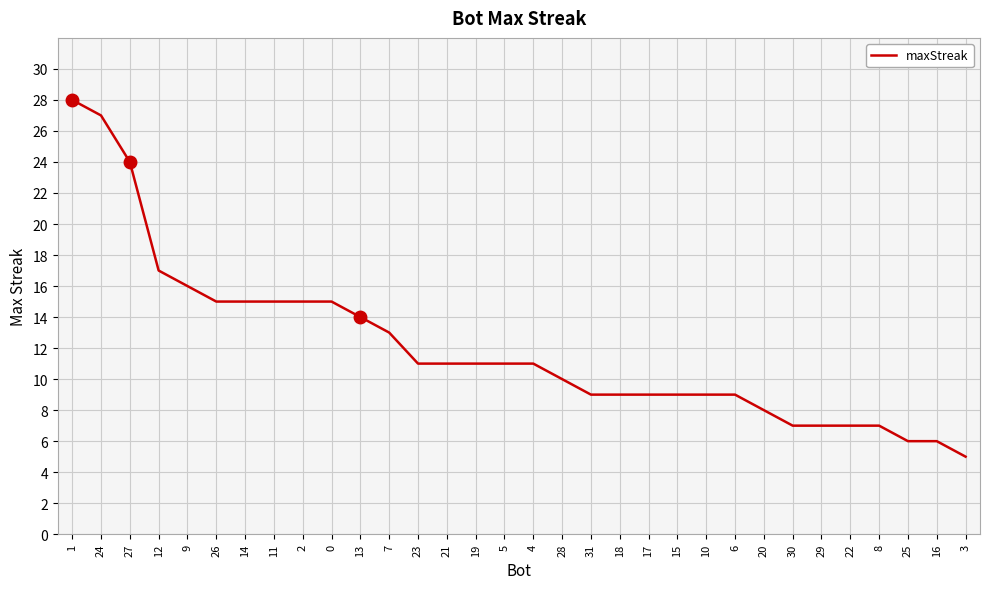

What is the smallest value displayed?

5